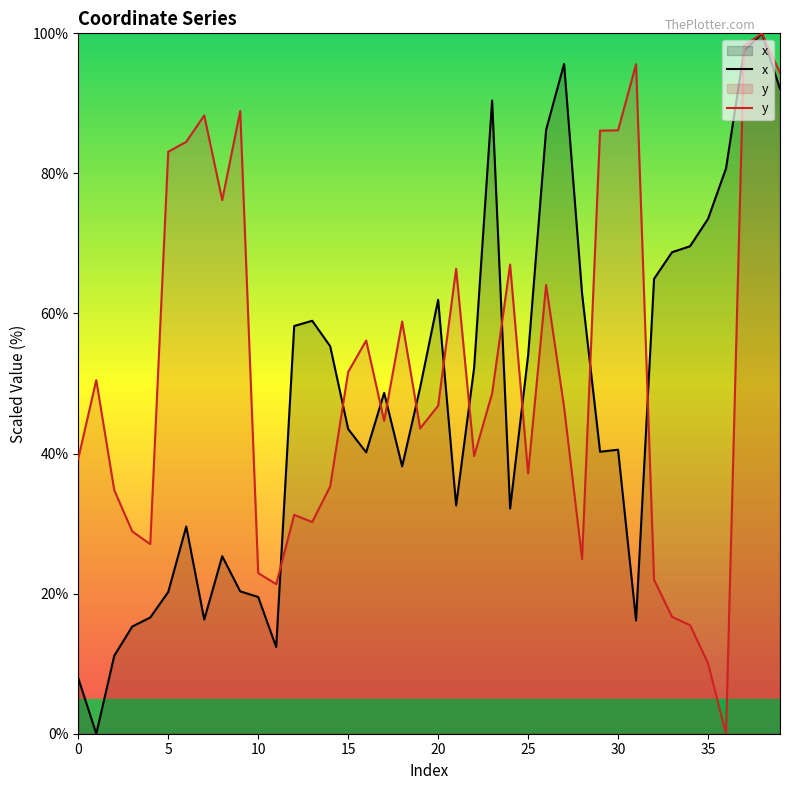

What is the average value of the x series?

47.5